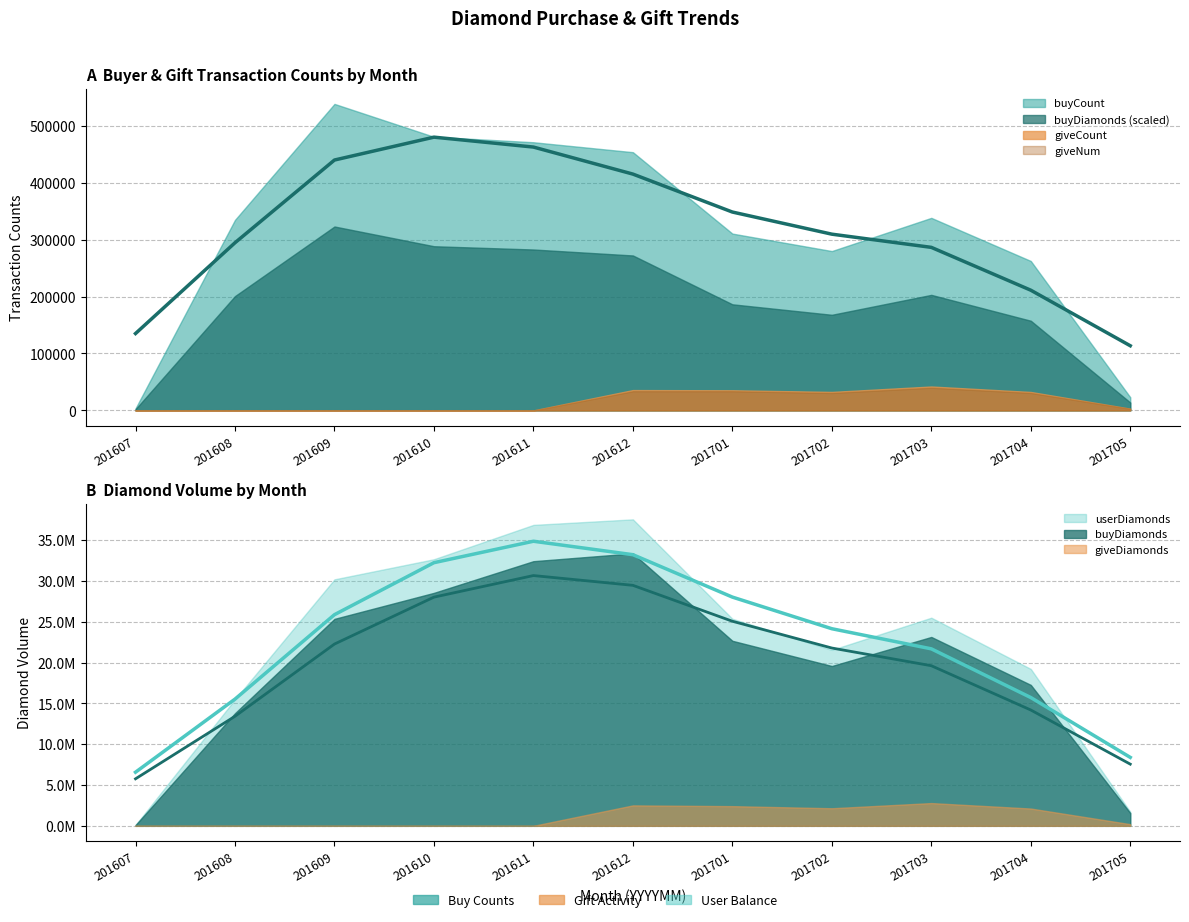

Reading left to right, list all the values displayed in this chart.

buyCount: 201607=3515	201608=334703	201609=538448	201610=480679	201611=471107	201612=453626	201701=310613	201702=279914	201703=338240	201704=262502	201705=23075
buyDiamonds: 201607=92853	201608=13800060	201609=25357623	201610=28543025	201611=32423821	201612=33382296	201701=22669660	201702=19580050	201703=23139865	201704=17265255	201705=1565517
userDiamonds: 201607=101835	201608=15495448	201609=30201378	201610=32664843	201611=36871786	201612=37550298	201701=25371460	201702=21554711	201703=25500213	201704=19222722	201705=1724272
giveDiamonds: 201607=0	201608=0	201609=0	201610=0	201611=0	201612=2506641	201701=2411470	201702=2154080	201703=2788396	201704=2119557	201705=203611
giveCount: 201607=0	201608=0	201609=1	201610=0	201611=0	201612=35683	201701=35334	201702=32437	201703=41961	201704=32352	201705=3043
giveNum: 201607=0	201608=0	201609=1	201610=0	201611=0	201612=33738	201701=33742	201702=30687	201703=39880	201704=30747	201705=2902